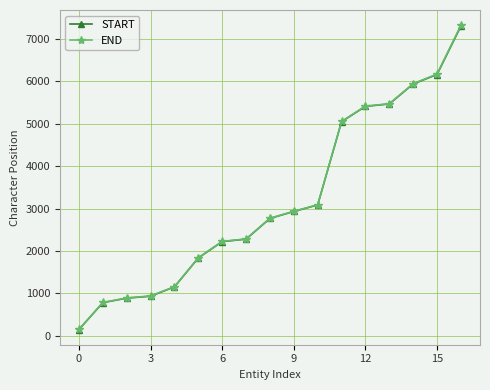

At how many categories does at least one series exceed 1663?

12